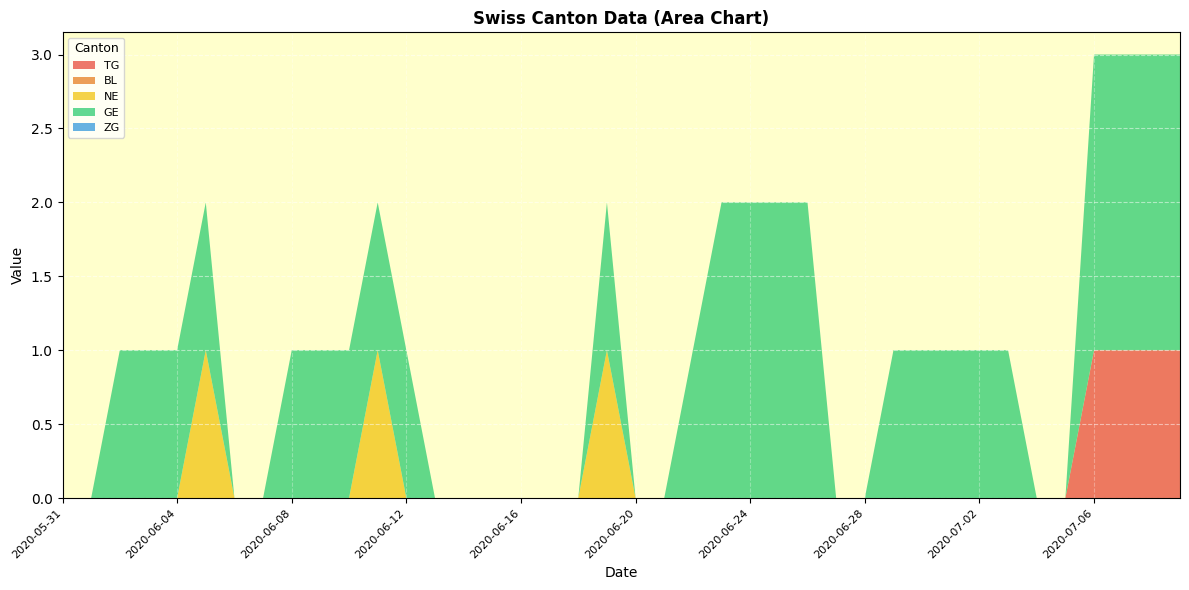

Reading right to left, extract all data points from this chart.

TG: 1	1	1	1	0	0	0	0	0	0	0	0	0	0	0	0	0	0	0	0	0	0	0	0	0	0	0	0	0	0	0	0	0	0	0	0	0	0	0	0
BL: 0	0	0	0	0	0	0	0	0	0	0	0	0	0	0	0	0	0	0	0	0	0	0	0	0	0	0	0	0	0	0	0	0	0	0	0	0	0	0	0
NE: 0	0	0	0	0	0	0	0	0	0	0	0	0	0	0	0	0	0	0	0	1	0	0	0	0	0	0	0	1	0	0	0	0	0	1	0	0	0	0	0
GE: 2	2	2	2	0	0	1	1	1	1	1	0	0	2	2	2	2	1	0	0	1	0	0	0	0	0	0	1	1	1	1	1	0	0	1	1	1	1	0	0
ZG: 0	0	0	0	0	0	0	0	0	0	0	0	0	0	0	0	0	0	0	0	0	0	0	0	0	0	0	0	0	0	0	0	0	0	0	0	0	0	0	0